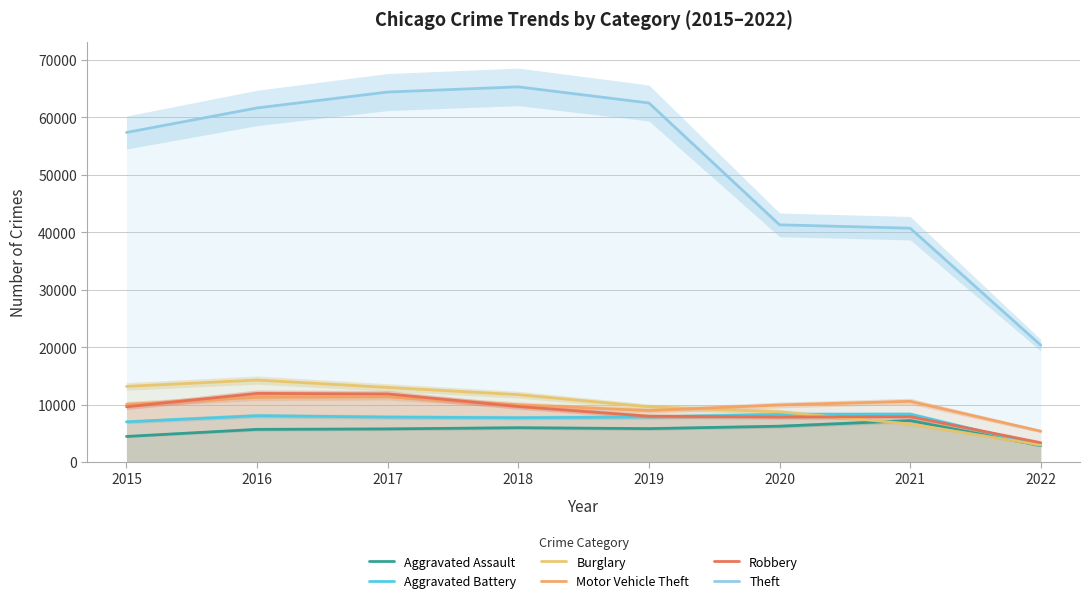

What are all the series names shown in the legend?

Aggravated Assault, Aggravated Battery, Burglary, Motor Vehicle Theft, Robbery, Theft